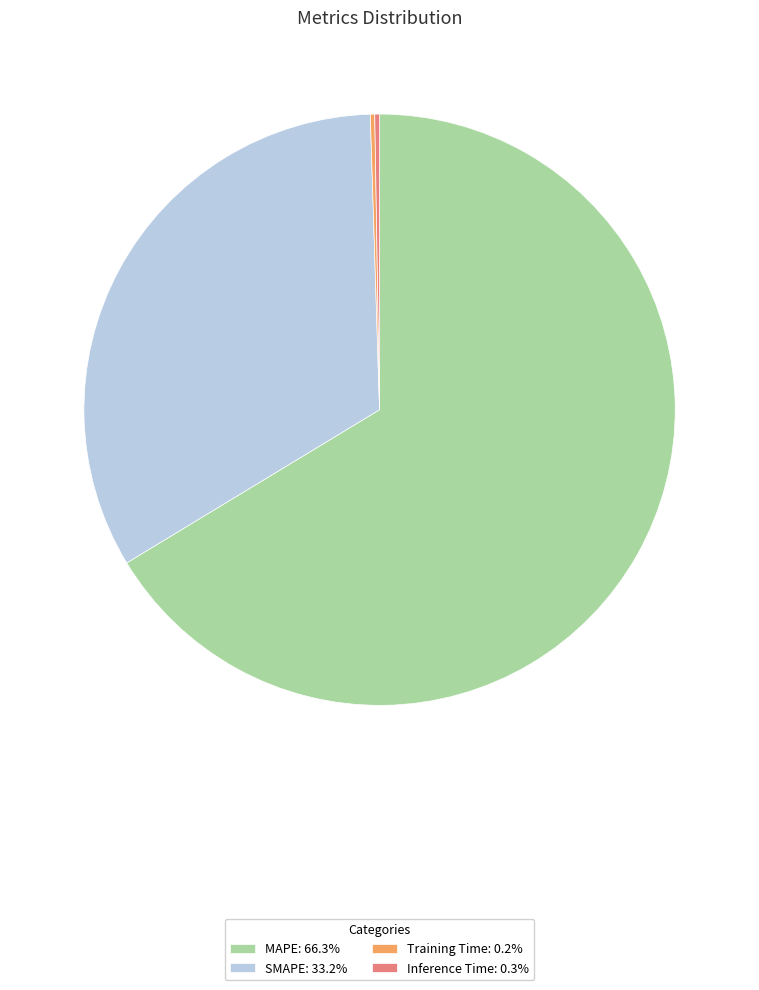

Is it true that SMAPE is 33% of the pie?

True